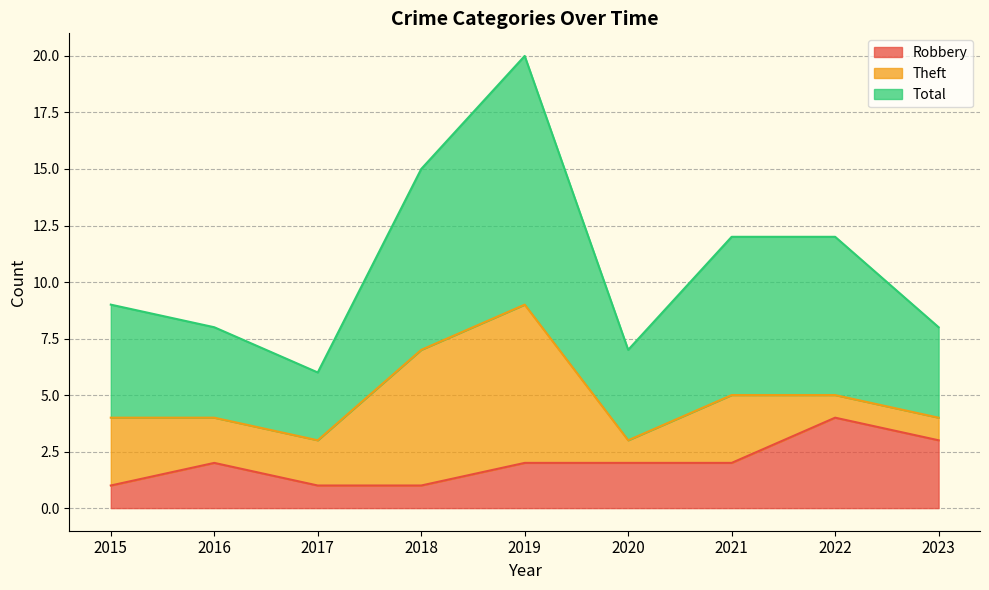

True or false: Robbery and Total cross at least once.

False